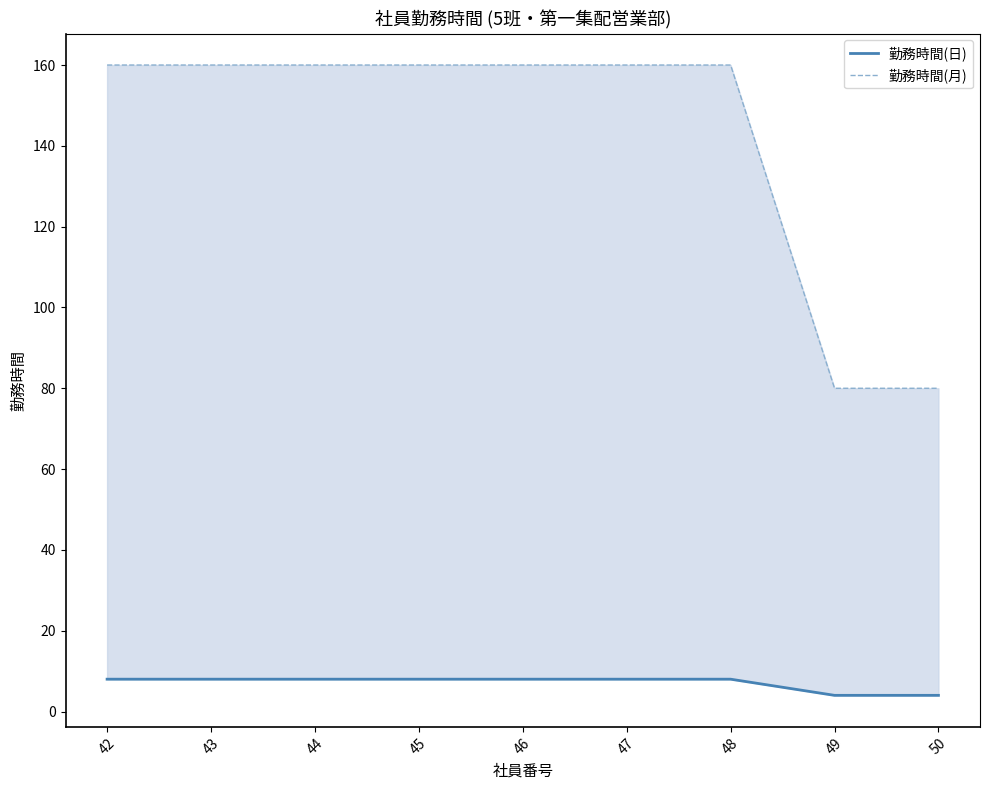

Between 42 and 47, which series saw the biggest shift?

勤務時間(日)